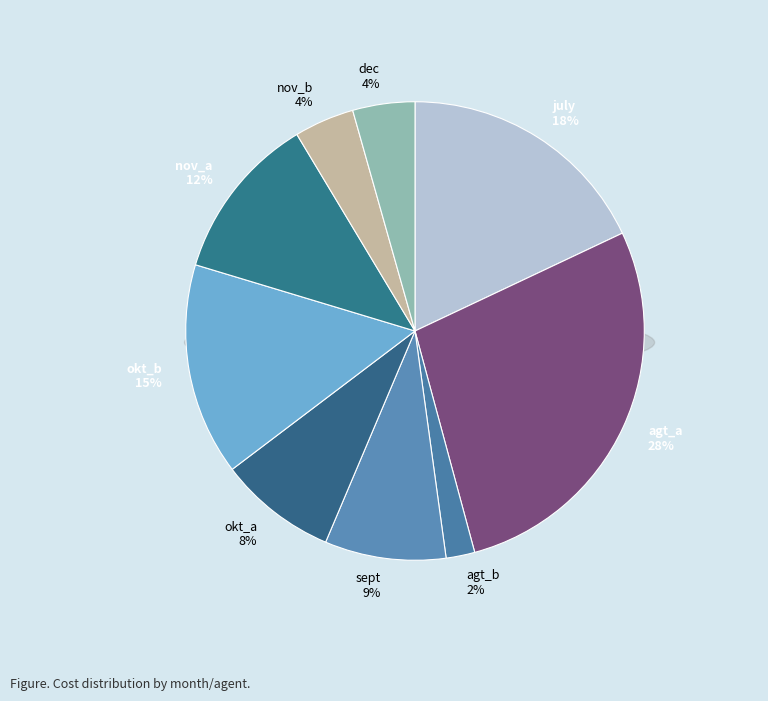

The okt_b slice represents 5% of the pie. True or false?

False